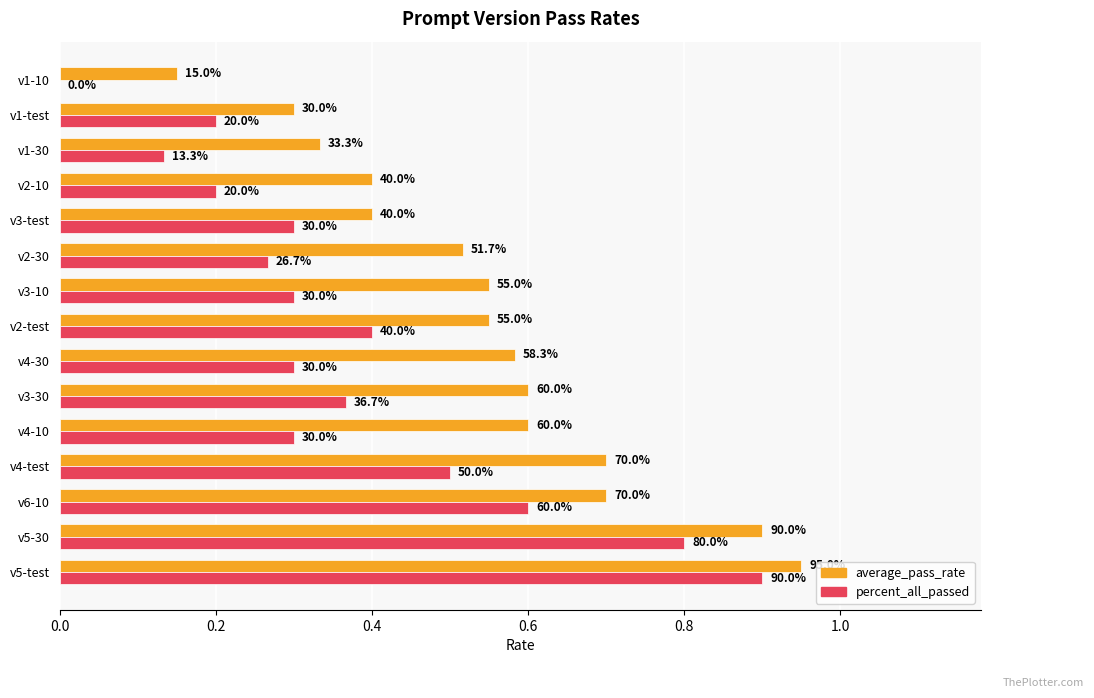

Rank the series by their average value, from lowest to highest.

percent_all_passed, average_pass_rate